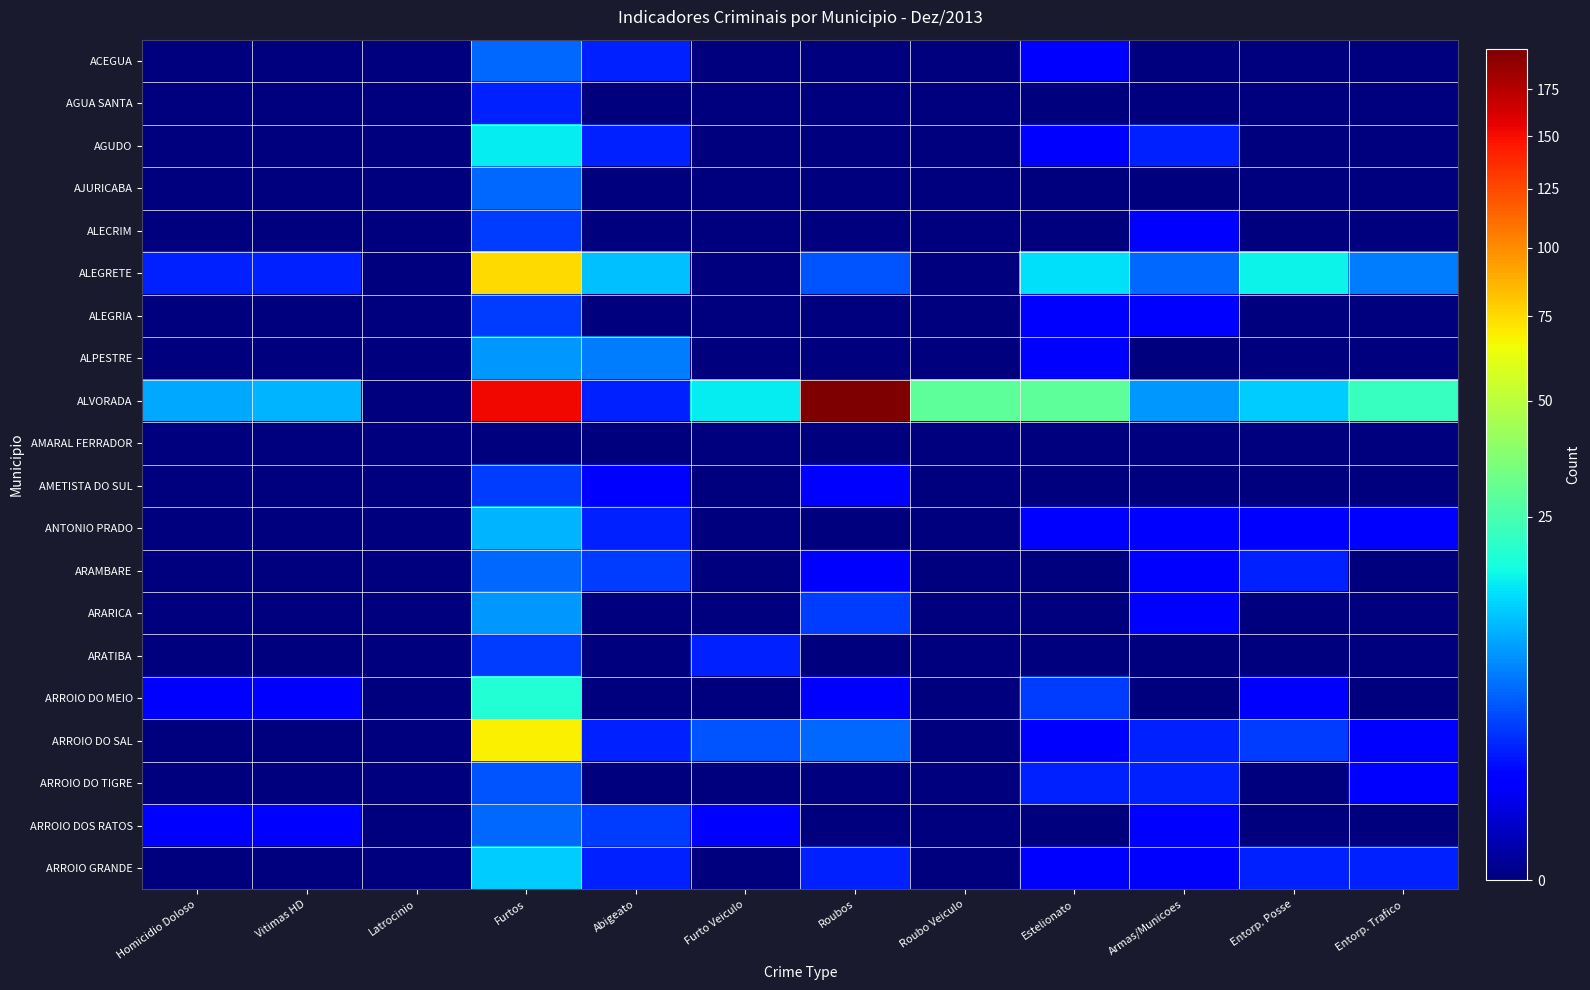

Which series has the largest range (max minus min)?

ALVORADA